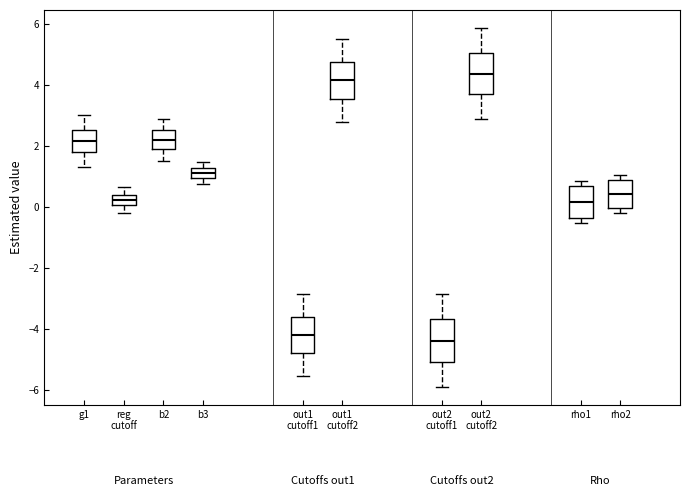

Where does the lower whisker of the box for out1 cutoff1 end on the y-axis? The values are not printed on the chart, so give them approximately, as read against the axis.

-5.6